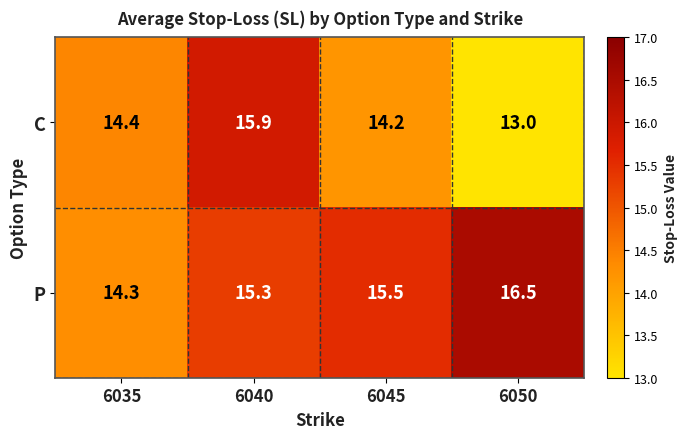

Reading left to right, what are all the values shown in this chart?

C: 14.4	15.9	14.2	13.0
P: 14.3	15.3	15.5	16.5